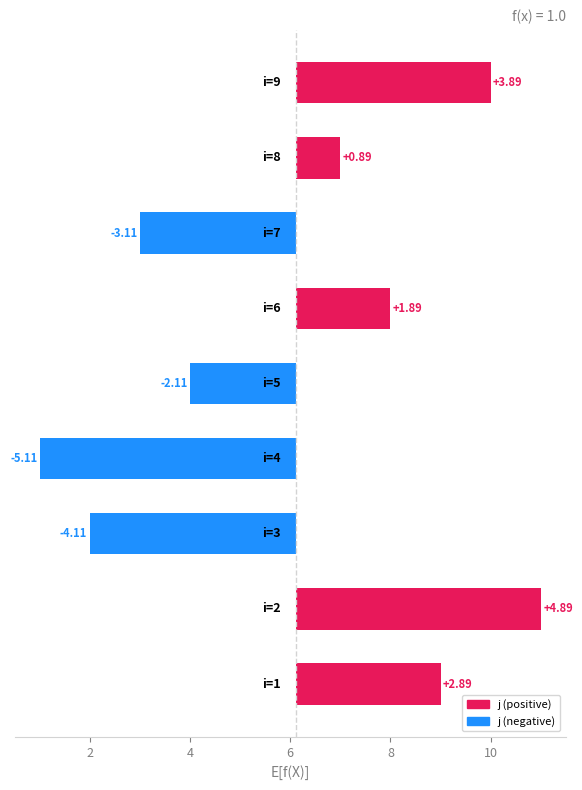

Which category has the highest value across all series?

2